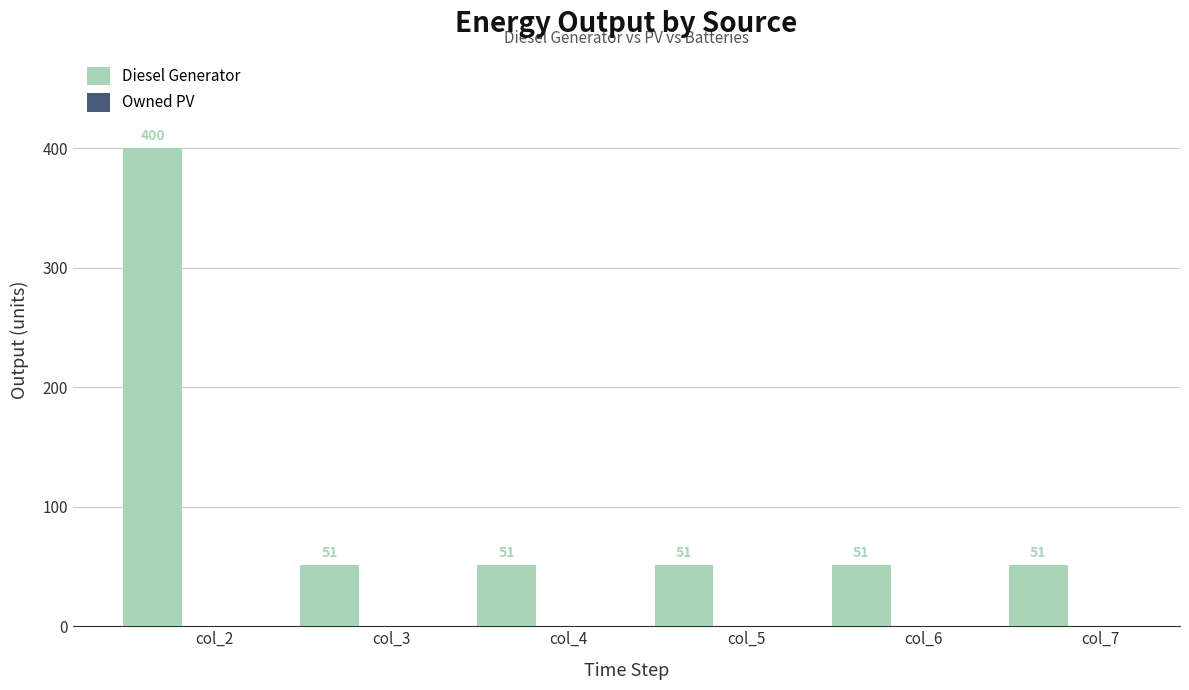

Reading left to right, transcribe all the data shown in this chart.

400	51	51	51	51	51